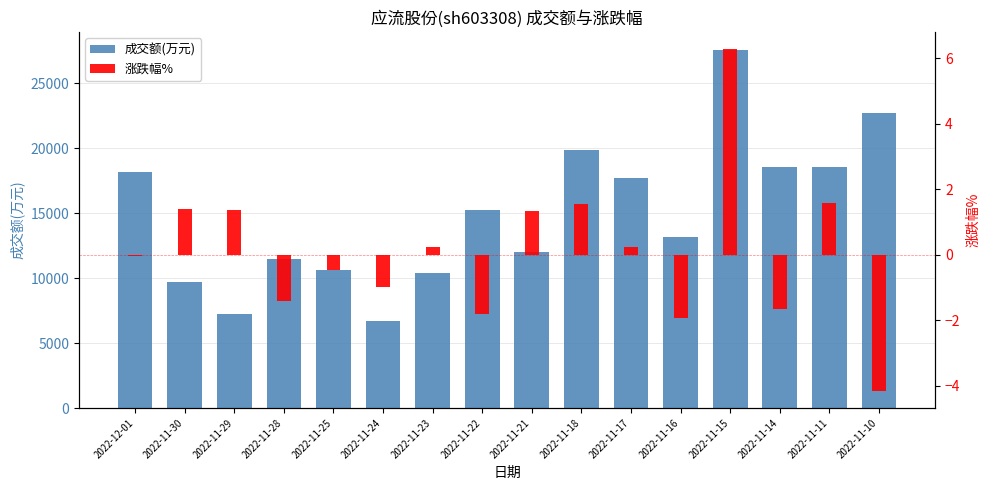

What is the value of the 成交额(万元) bar at the 3rd from the left?

7244.0